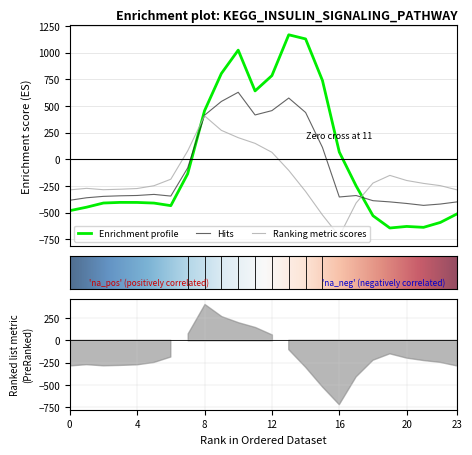

Reading left to right, transcribe all the data shown in this chart.

0.0: -482.0	-449.5	-410.3	-404.4	-404.9	-410.8	-435.0	-136.4	454.2	804.0	1023.2	640.9	784.4	1167.2	1128.3	739.0	67.6	-250.3	-529.6	-644.5	-629.9	-638.4	-592.3	-511.3
0.1: -384.6	-361.1	-347.9	-342.7	-339.6	-329.5	-345.2	-81.6	412.6	542.1	628.1	415.4	456.1	574.0	438.6	111.1	-353.7	-340.1	-388.5	-399.7	-414.5	-432.4	-419.9	-399.4
0.2: -287.1	-272.7	-285.5	-281.0	-274.4	-248.1	-187.1	77.9	407.2	271.1	202.5	149.1	65.2	-104.4	-301.9	-522.2	-721.2	-409.5	-223.1	-151.1	-199.2	-226.4	-247.4	-287.5